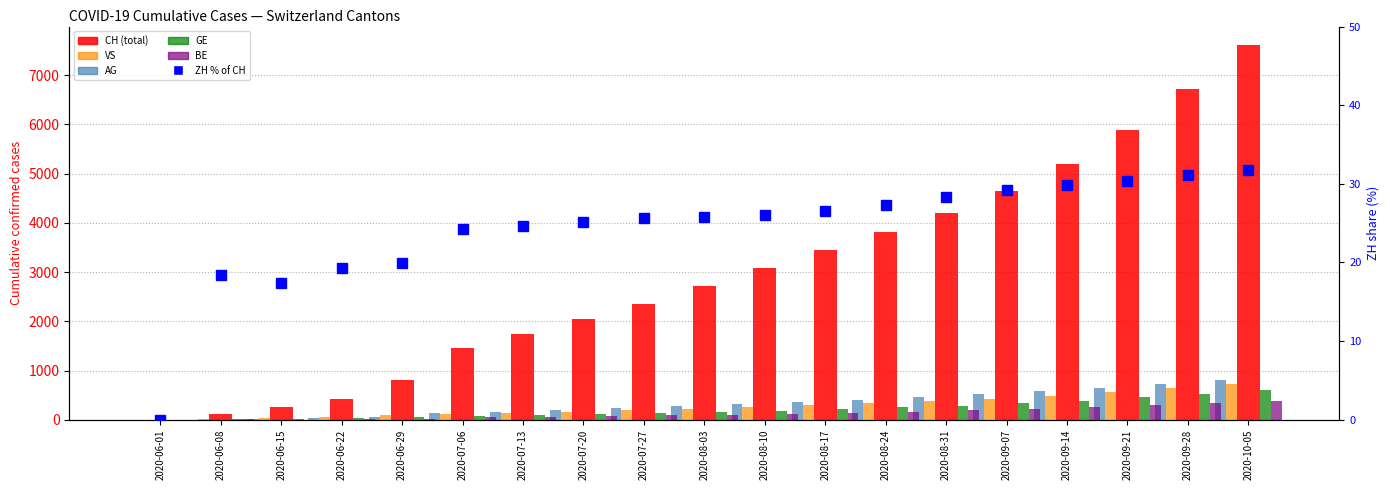

Which series has the largest range (max minus min)?

CH